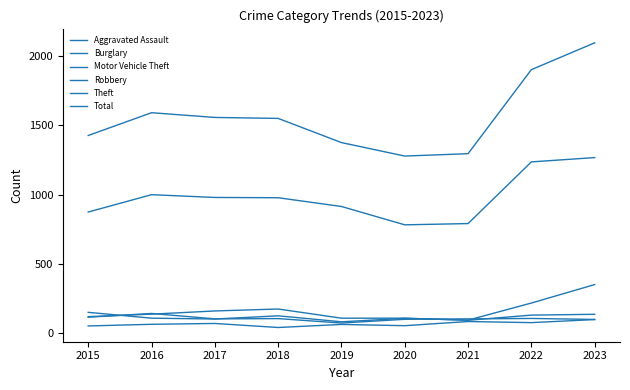

Is this an area chart (filled region under the line)?

No